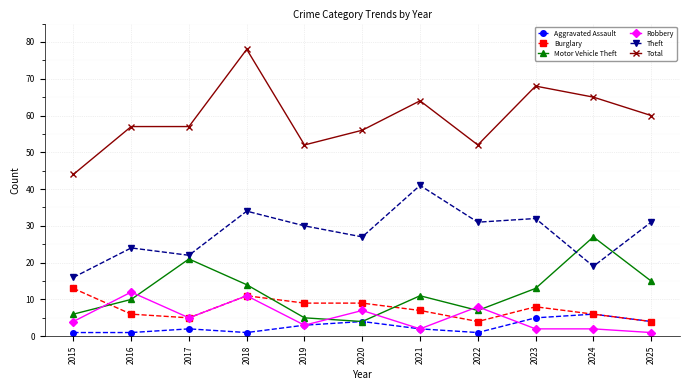

What is the maximum value shown in the chart?

78